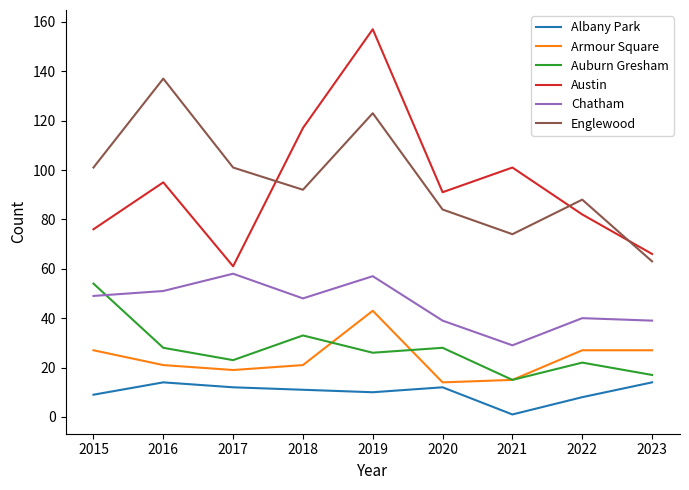

True or false: Austin has a value of 36 at 2022.

False